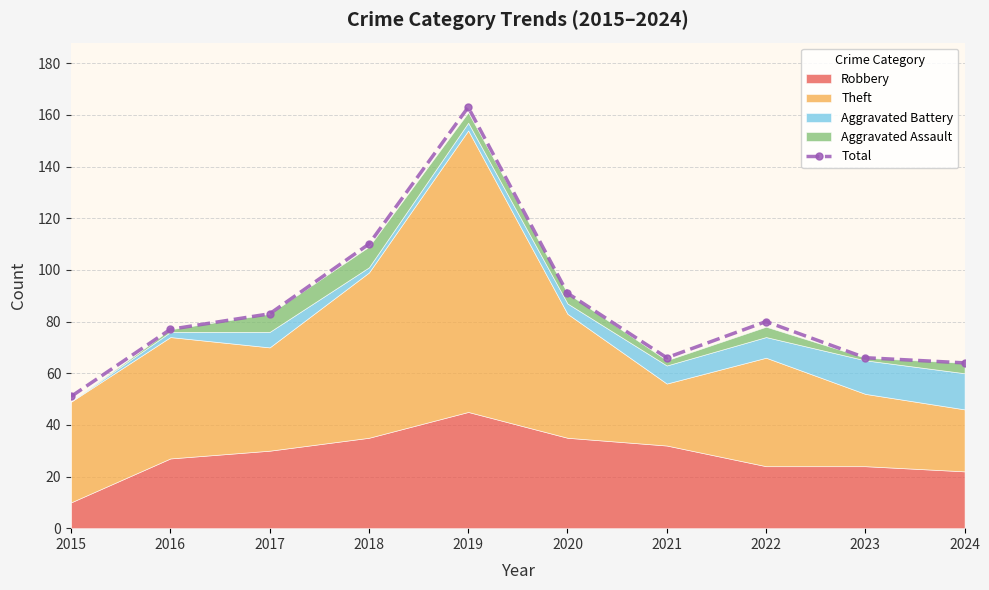

What is the average value?

85